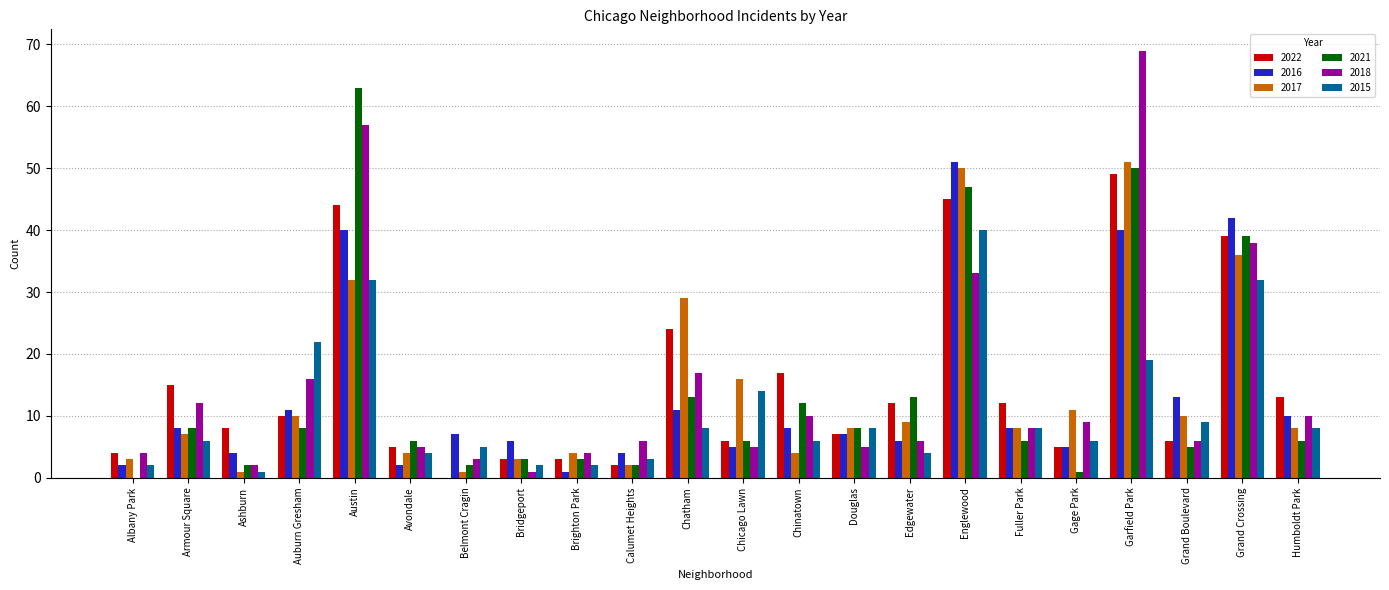

What is the sum of all 2017 values?

307